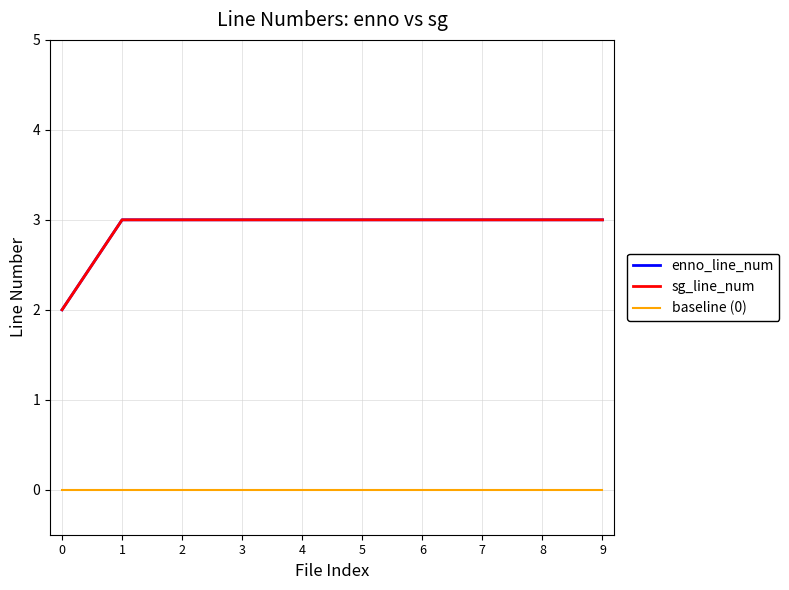

Is this an area chart (filled region under the line)?

No